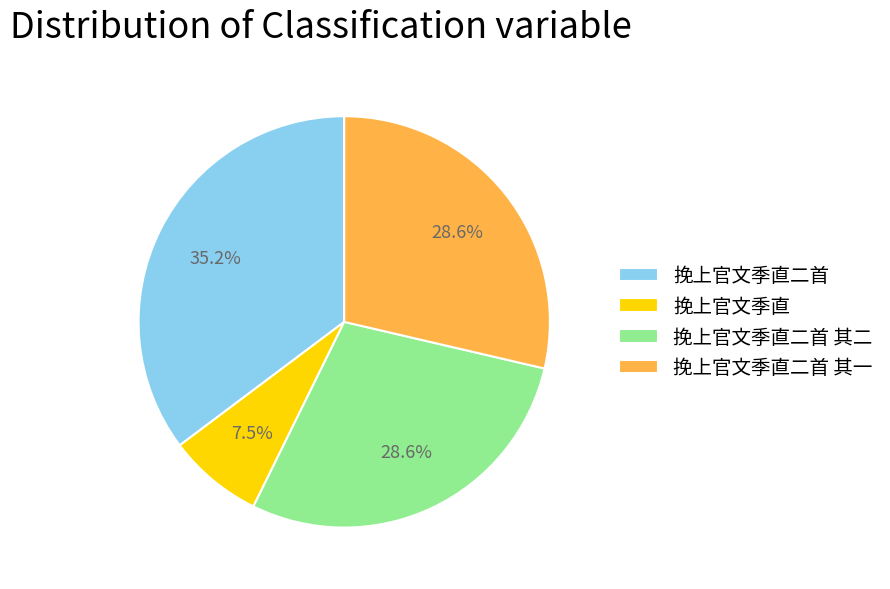

To the nearest percent, what percentage of the pie is 挽上官文季直二首?

35%